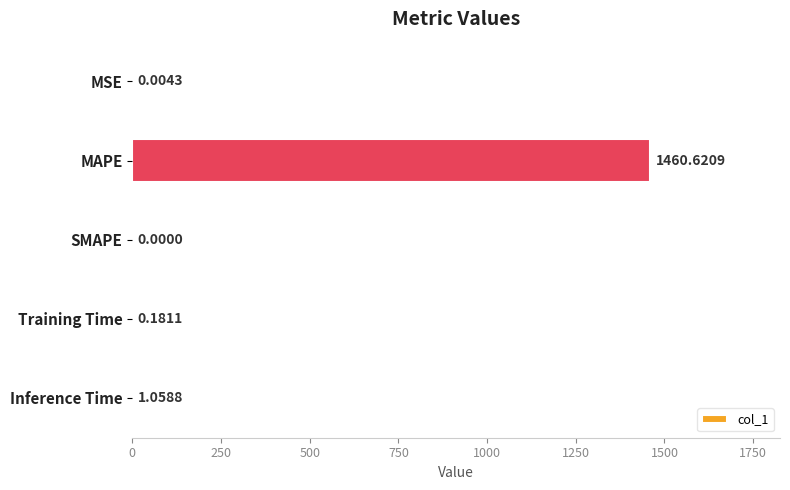

Which label corresponds to the largest value in the chart?

MAPE